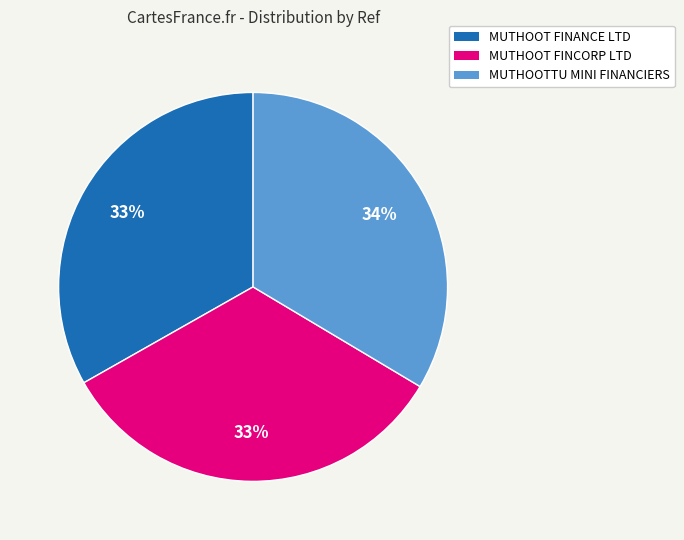

To the nearest percent, what is the average slice percentage?

33%